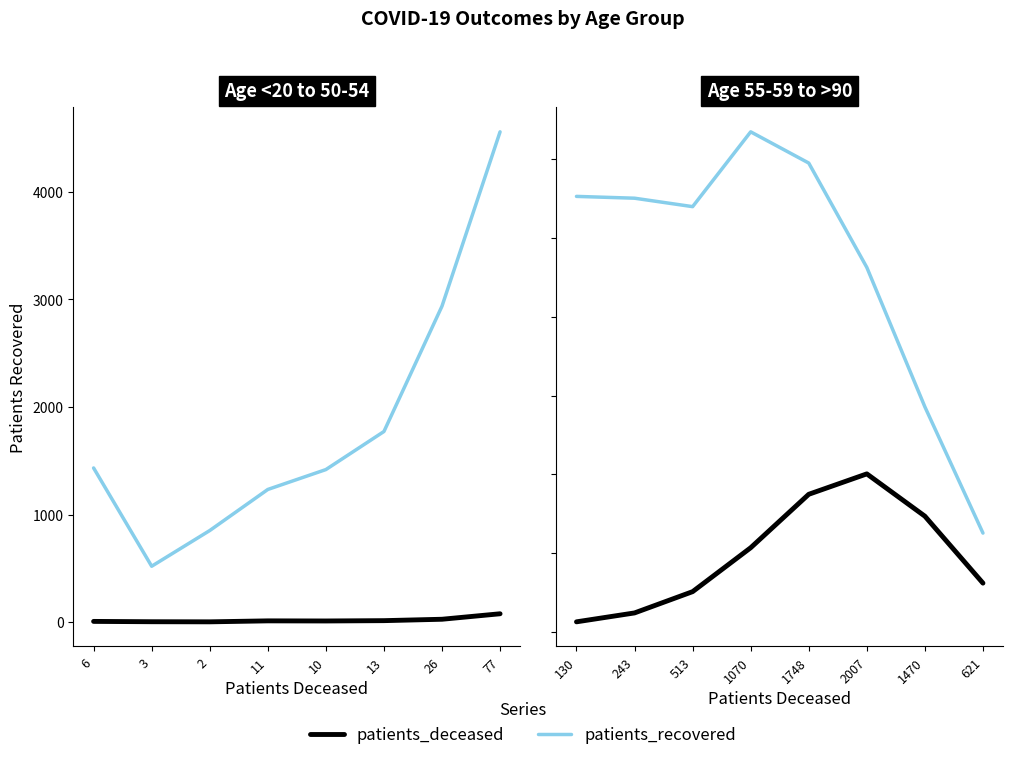

At 1070, list the series in order from largest to smallest.

patients_recovered, patients_deceased